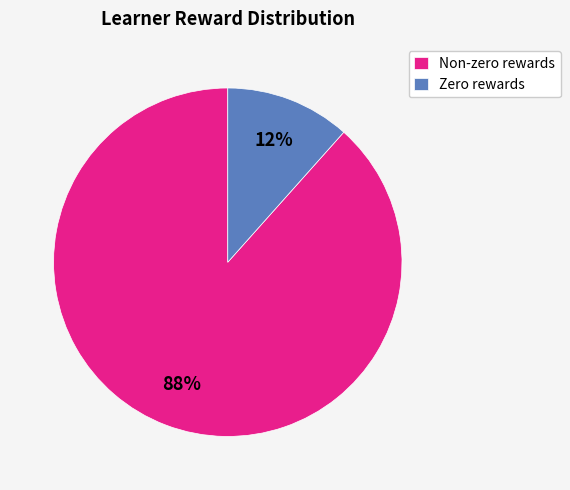

Is it true that Non-zero rewards is 88% of the pie?

True